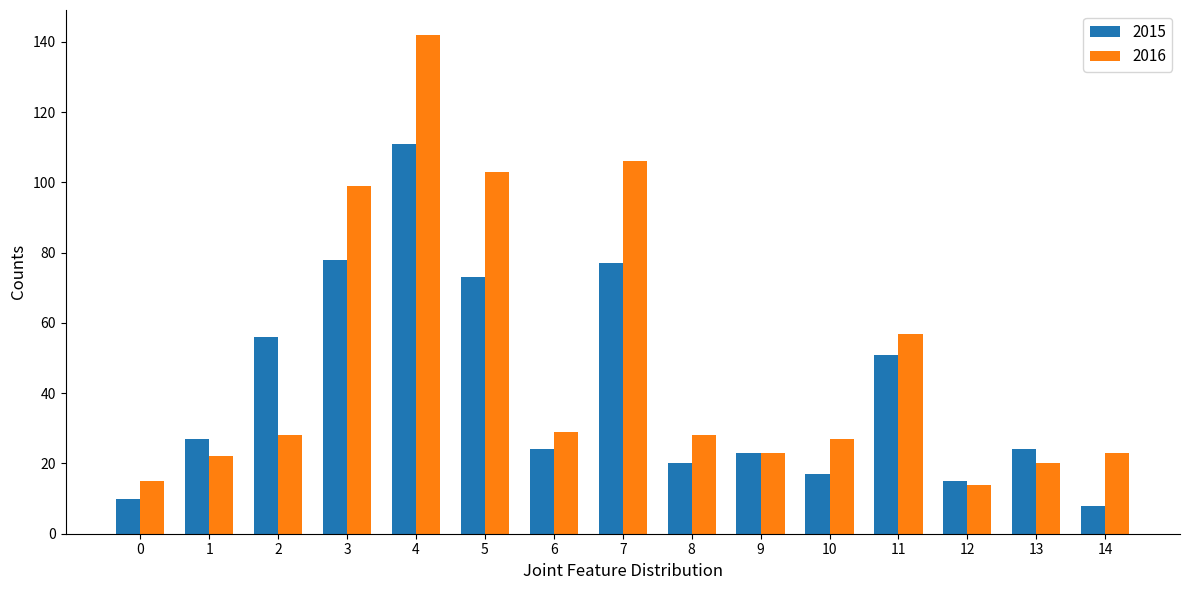

Are the bars horizontal?

No